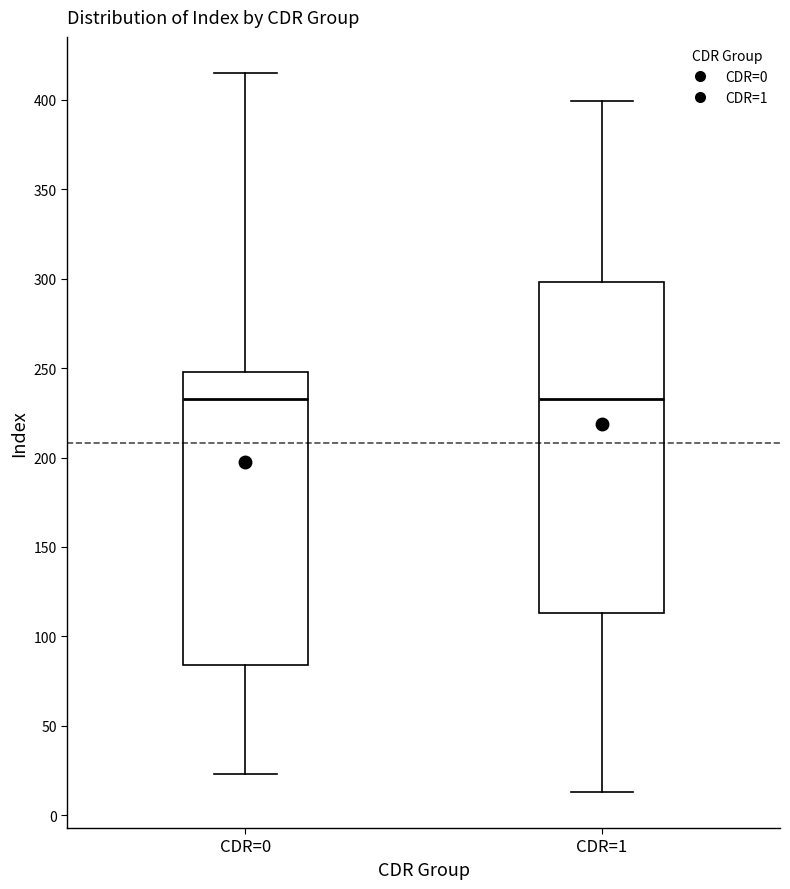

Which box is the tallest, from its lower edge to its upper edge?

CDR=1